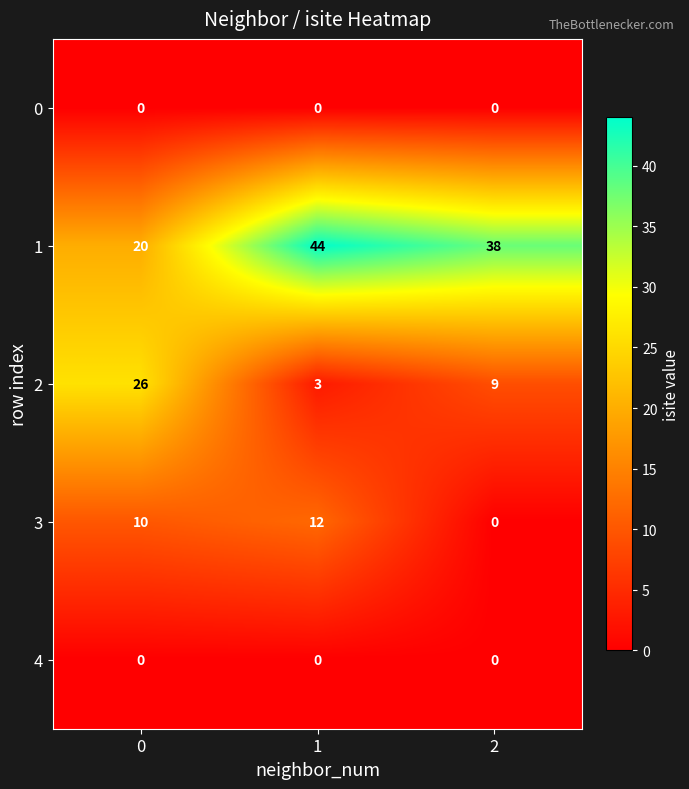

Reading left to right, transcribe all the data shown in this chart.

0: 0=0	1=0	2=0
1: 0=20	1=44	2=38
2: 0=26	1=3	2=9
3: 0=10	1=12	2=0
4: 0=0	1=0	2=0